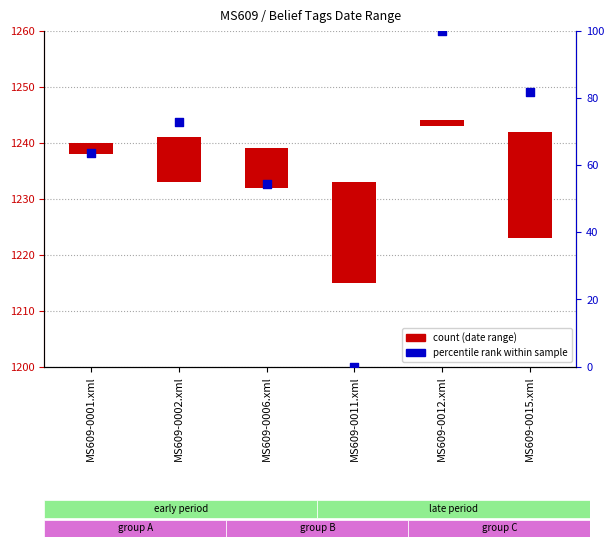

At how many categories does at least one series exceed 47?

5